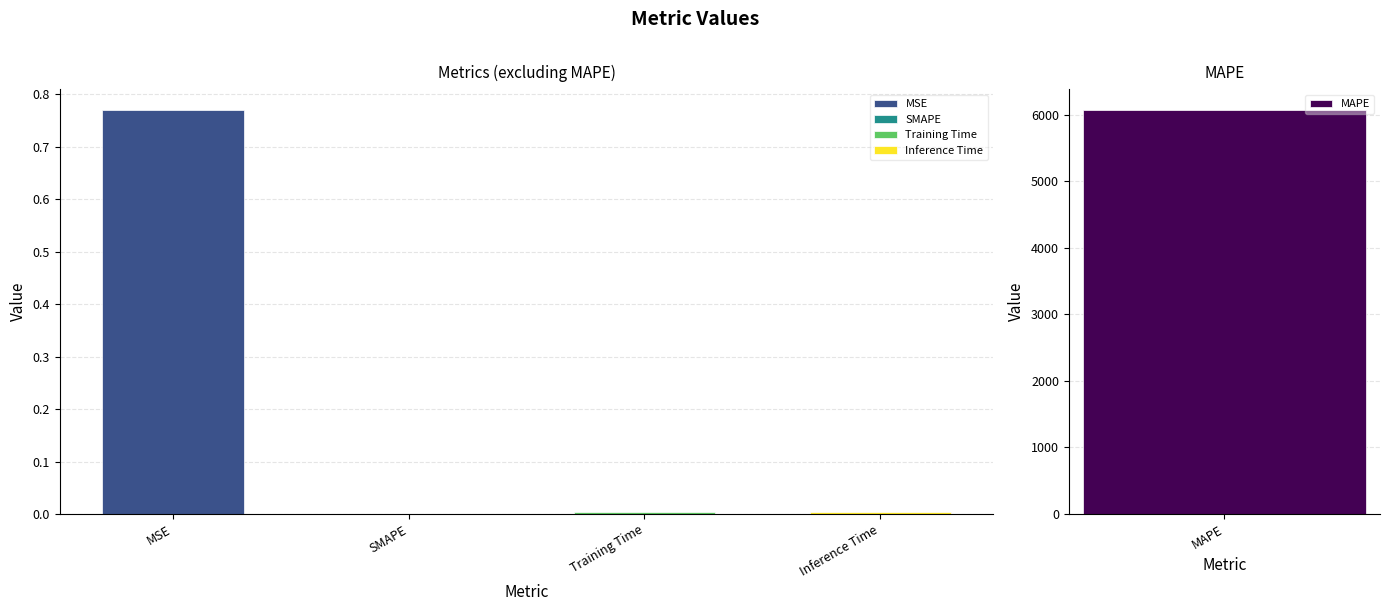

What is the label of the 3rd bar from the right?

SMAPE